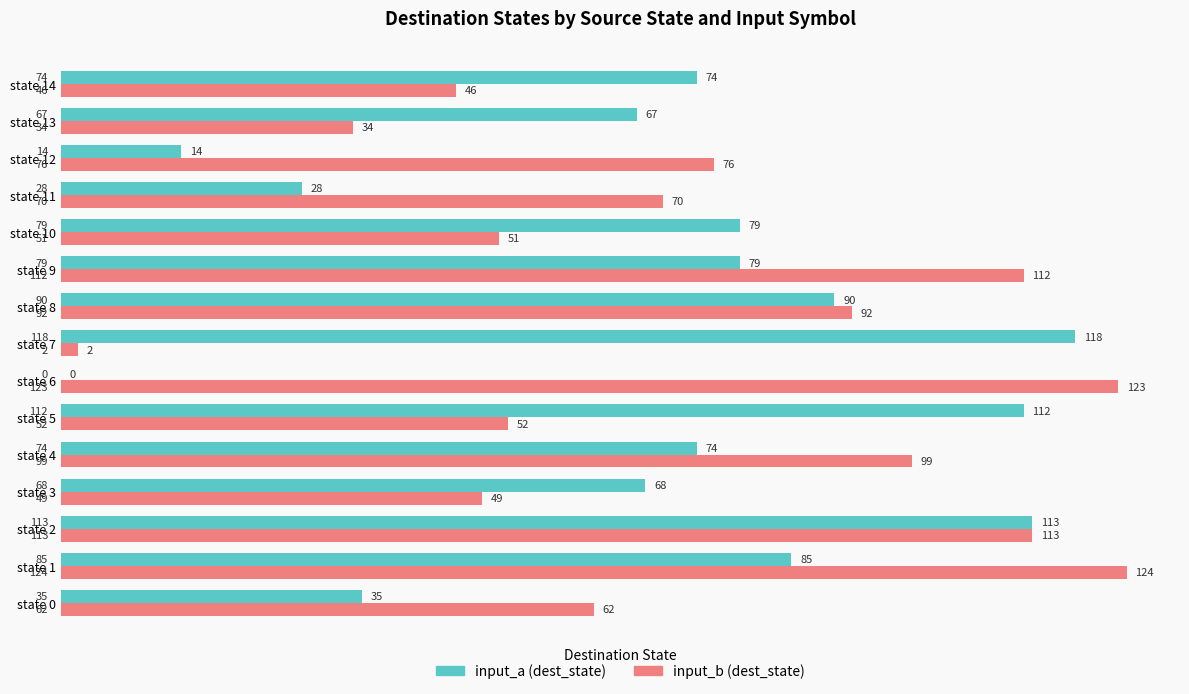

Where is input_b (dest_state) nearest to the value 63?

state 0